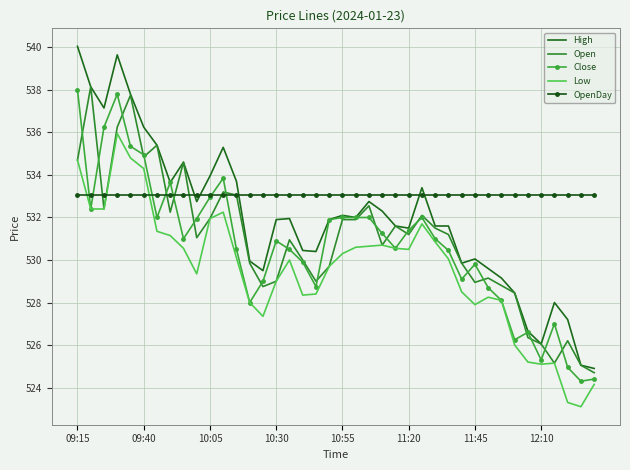

What is the minimum value shown in the chart?

523.1